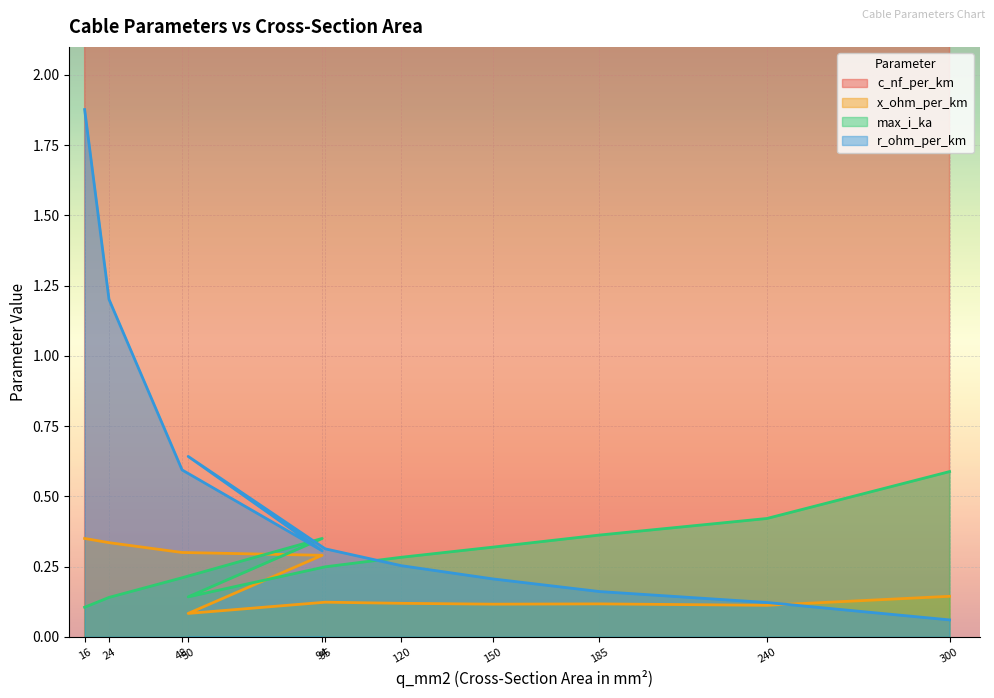

How many distinct data groups are displayed?

4